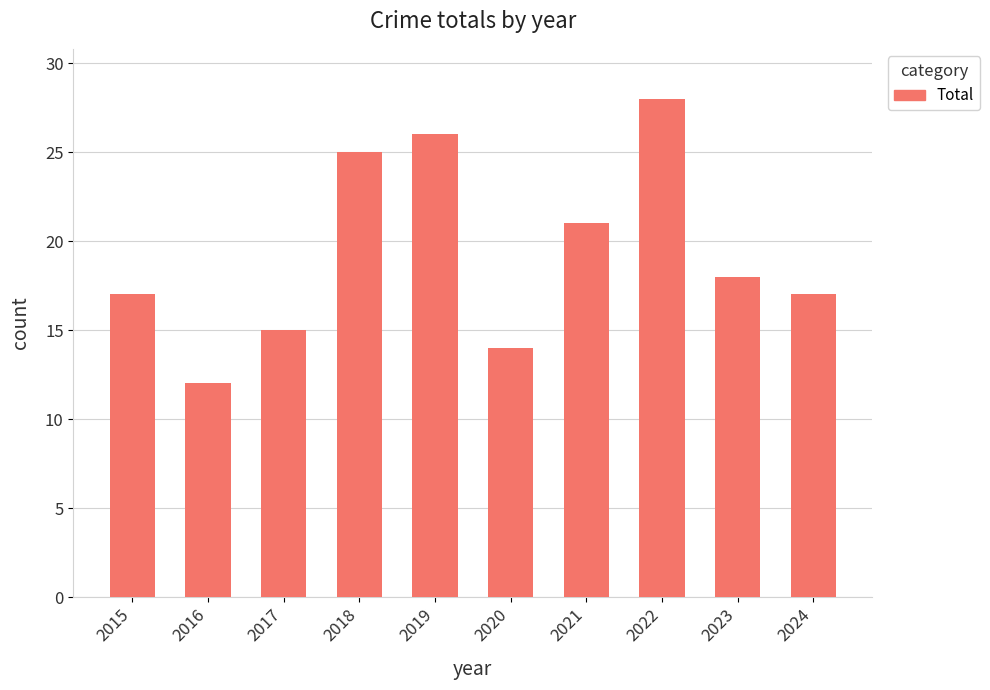

What is the change in value from 2020 to 2021?

+7